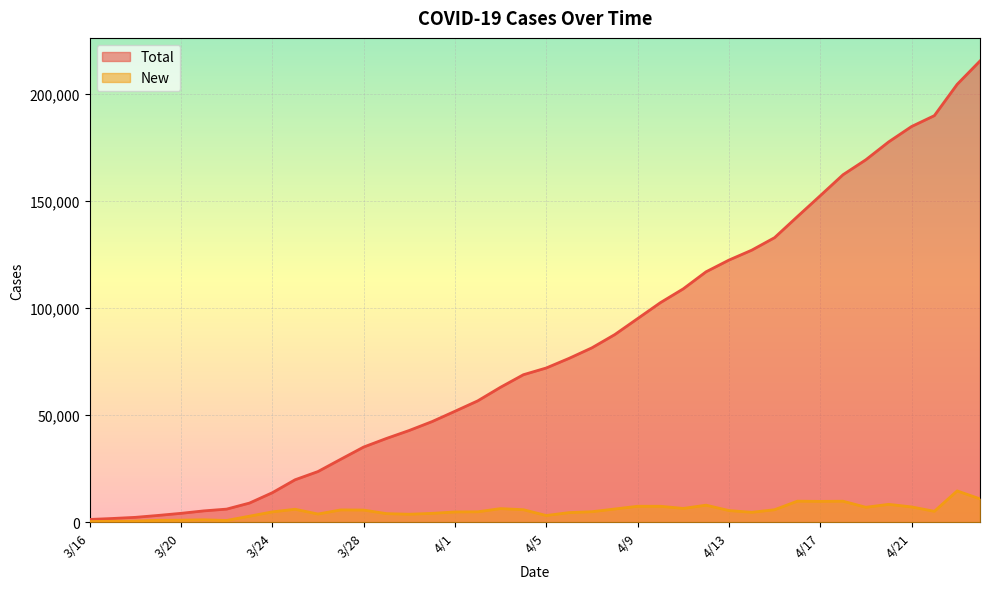

What is the sum of all Total values?

3243737